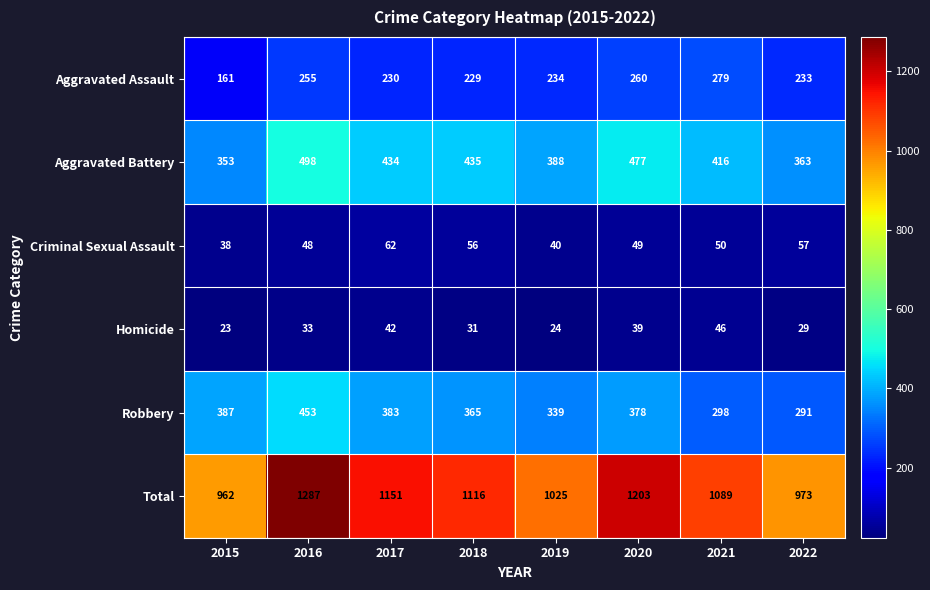

Rank the series at 2019 from lowest to highest value.

Homicide, Criminal Sexual Assault, Aggravated Assault, Robbery, Aggravated Battery, Total